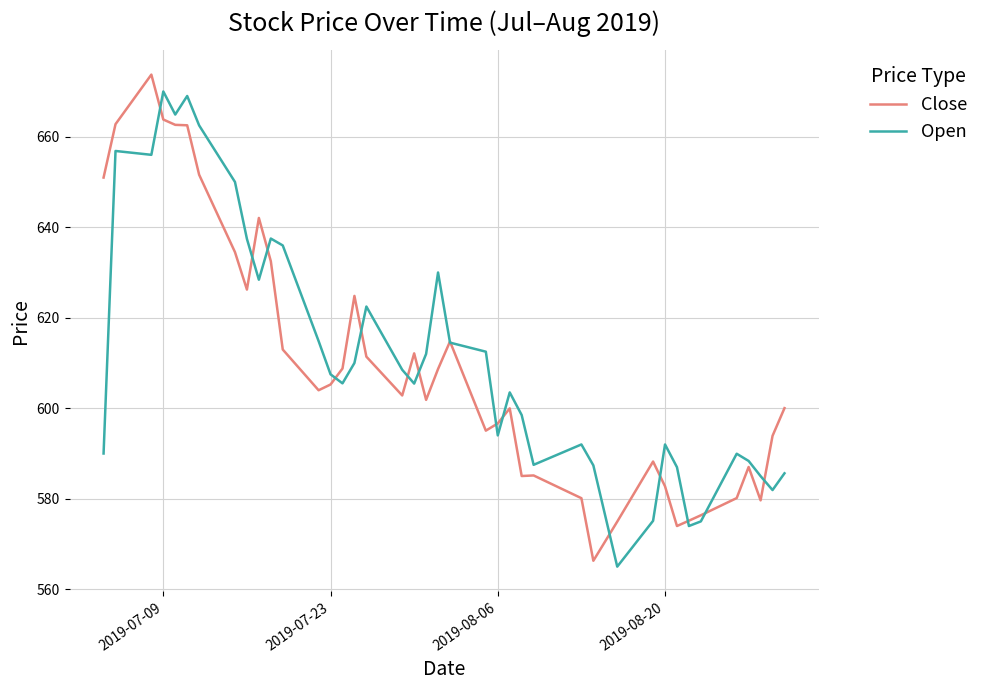

What is the average value of the Open series?

611.6